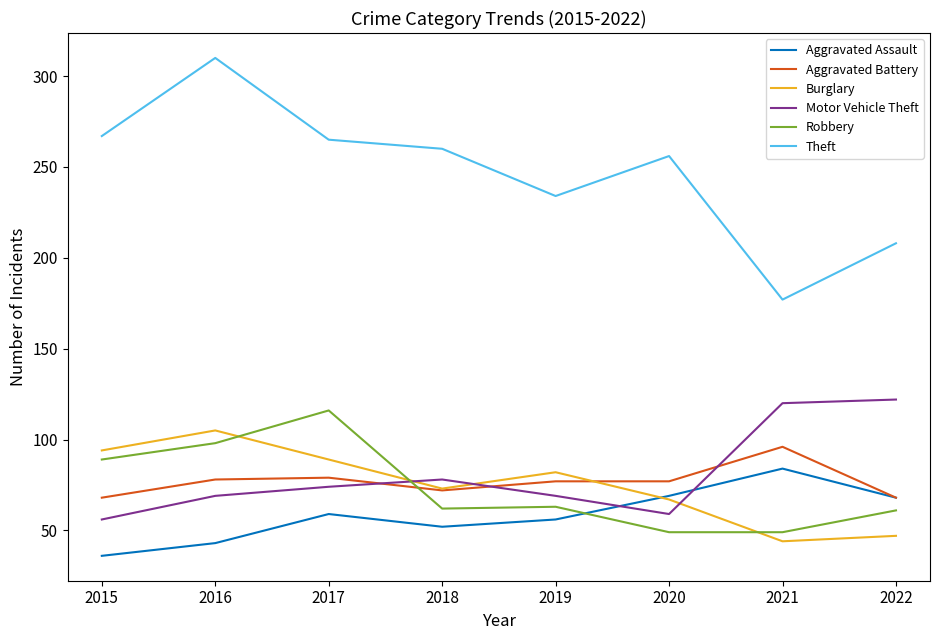

True or false: Robbery and Theft cross at least once.

False